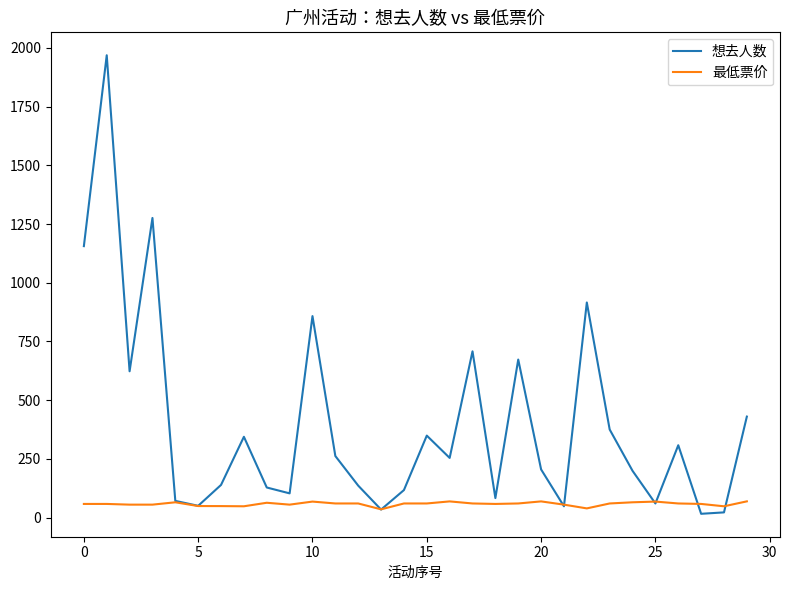

Which series has the largest total across all categories?

想去人数